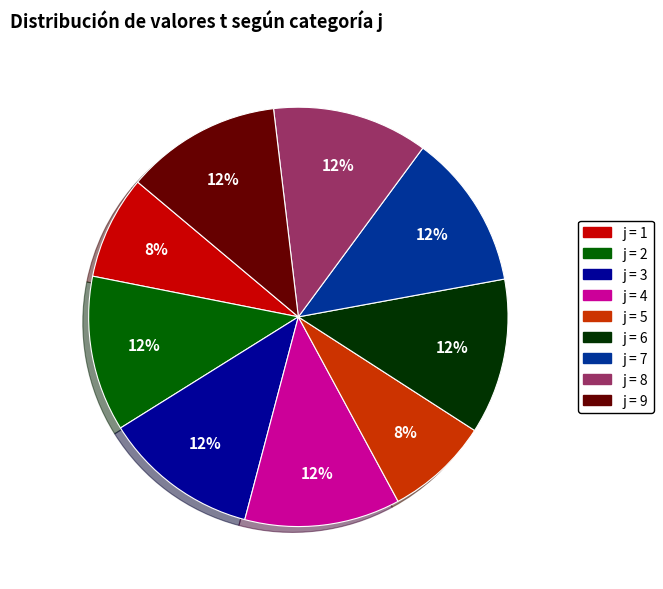

Is there any slice that represents more than half of the pie?

No